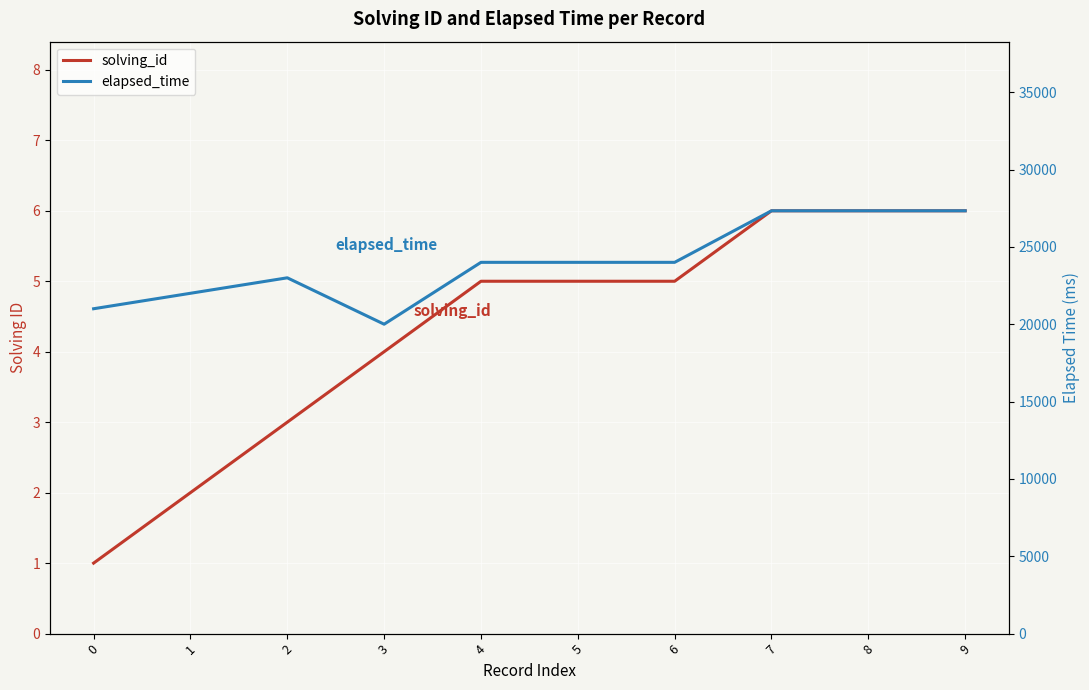

Is it true that elapsed_time equals 27333 at 8?

True